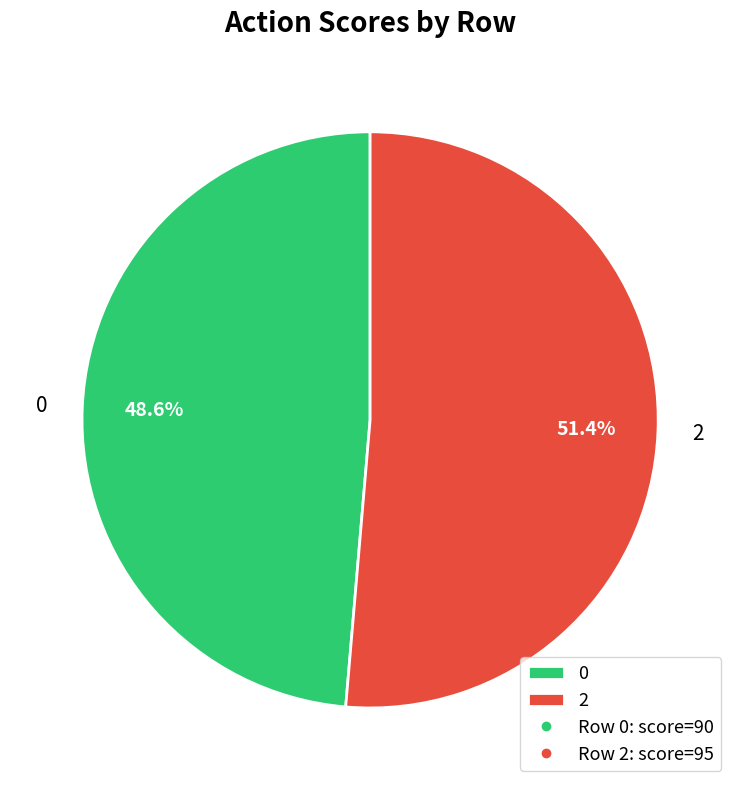

Approximately how many times larger is the value at 0 compared to 2?

0.9